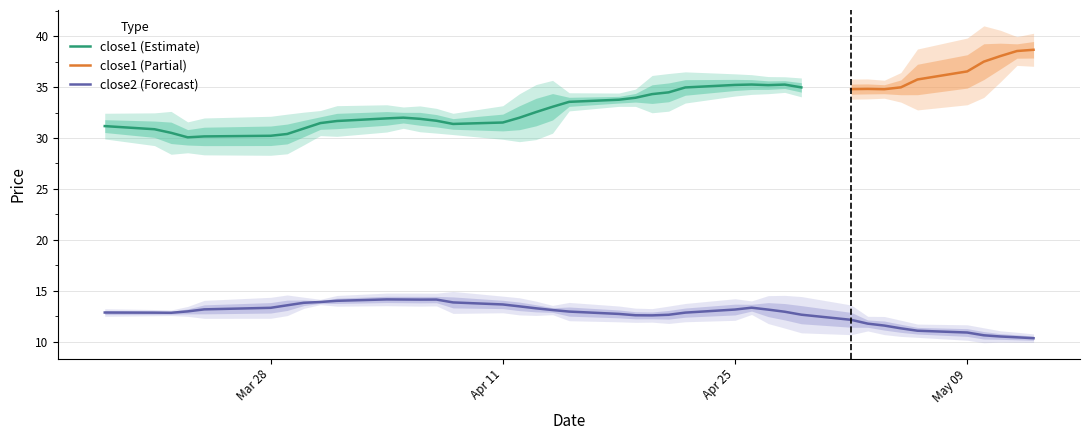

What is the highest value of the close1 (Estimate) series?

35.3